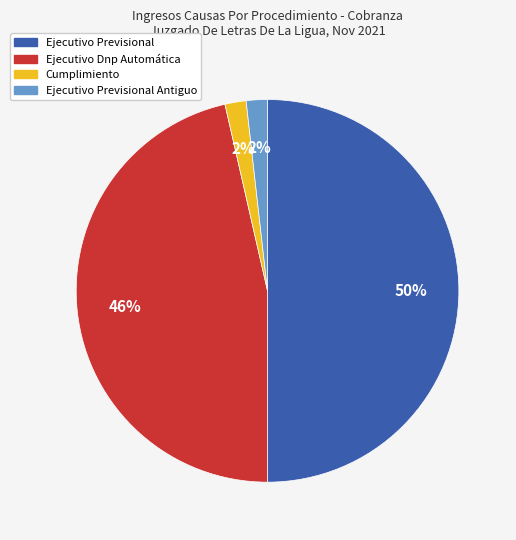

Is the sum of Ejecutivo Dnp Automática and Ejecutivo Previsional greater than half?

Yes